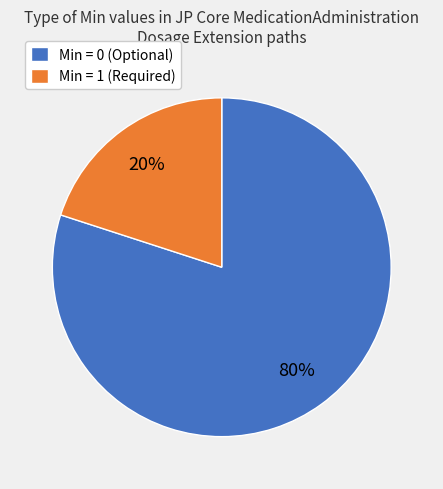

Is there any slice that represents more than half of the pie?

Yes